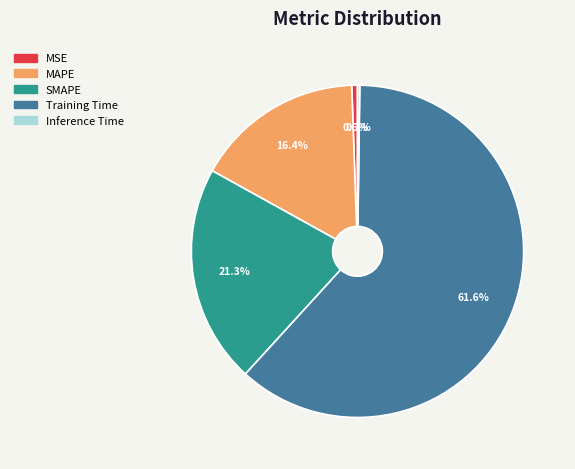

Is there a majority slice in this chart?

Yes